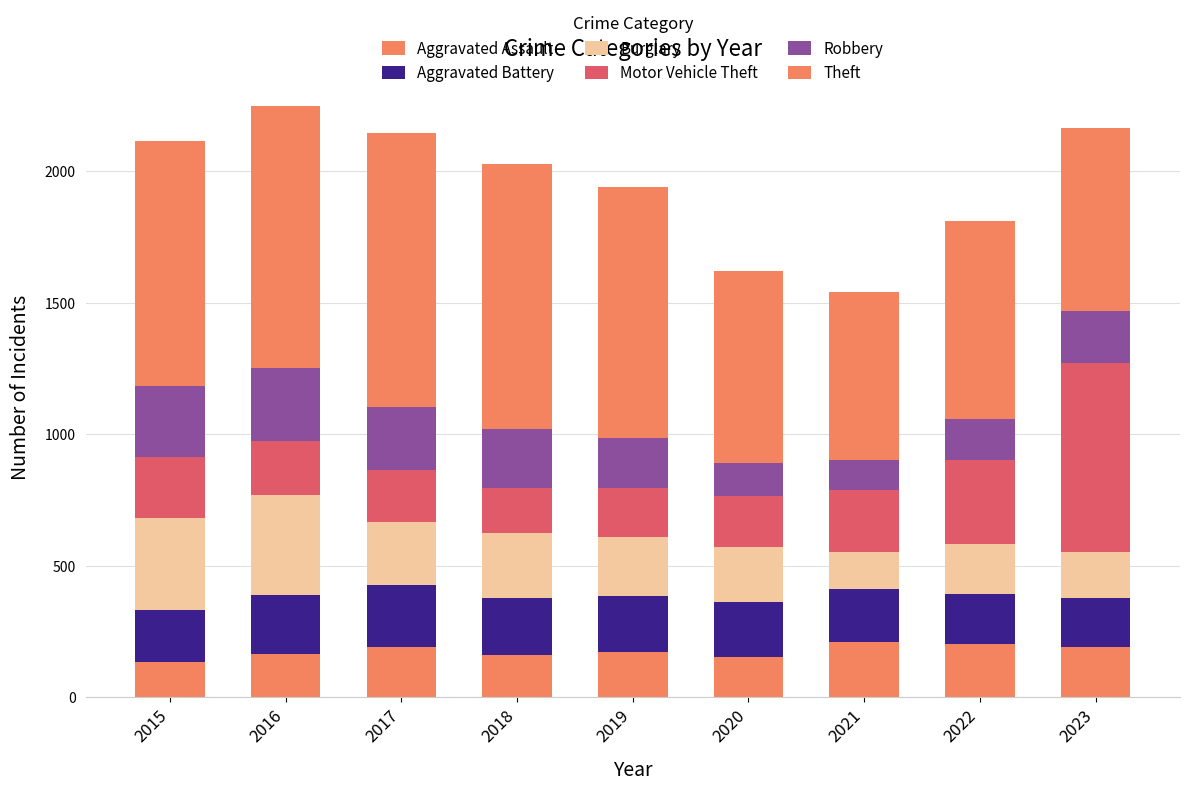

List the labels in order of Theft value, smallest first.

2021, 2023, 2020, 2022, 2015, 2019, 2016, 2018, 2017